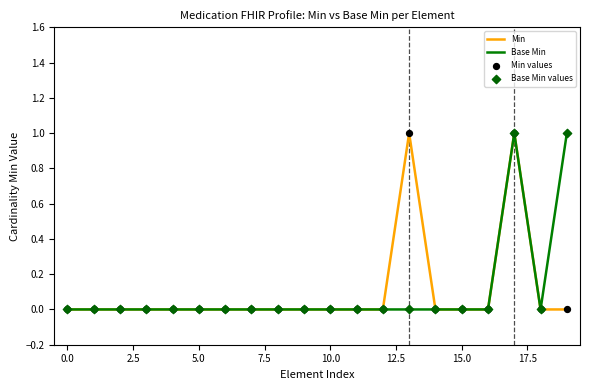

How many lines are shown in the chart?

2